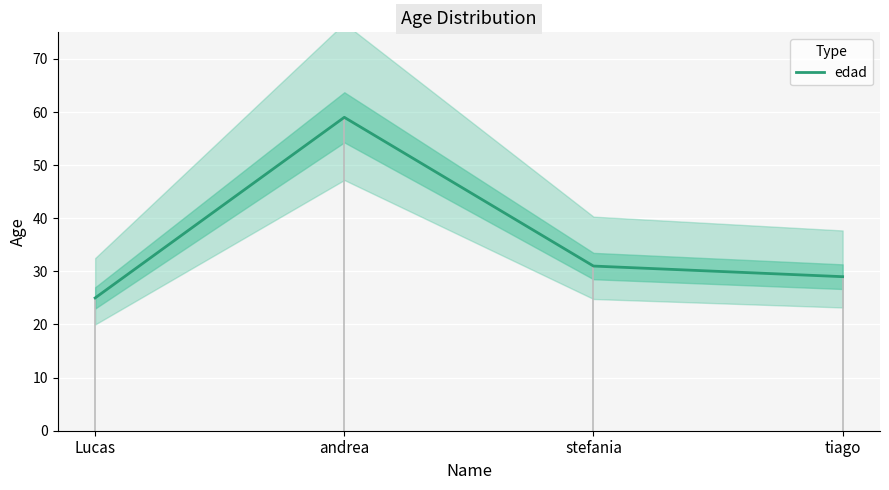

What is the greatest value displayed?

59